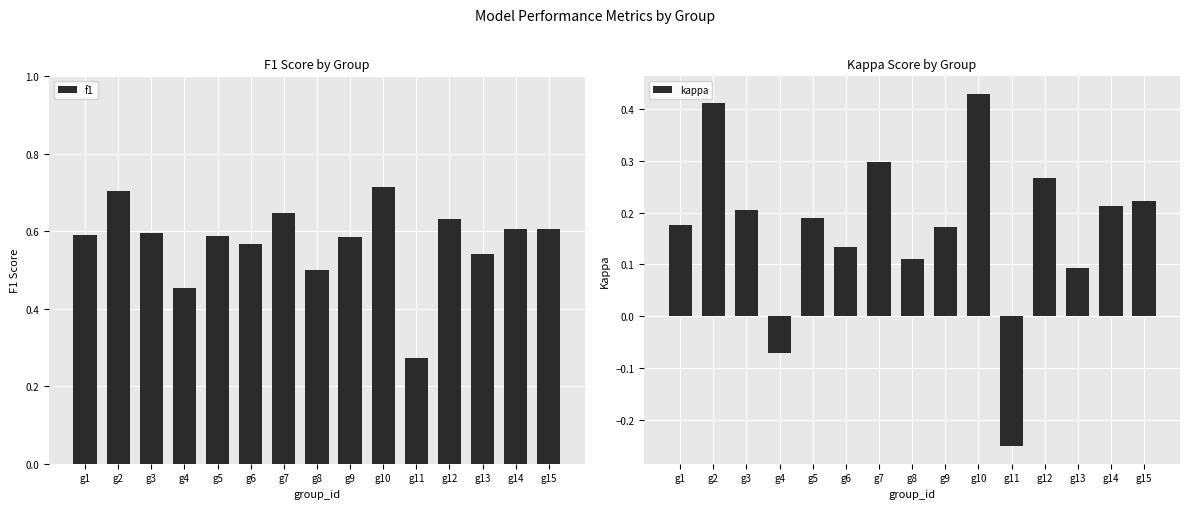

How many bars are there in total?

30